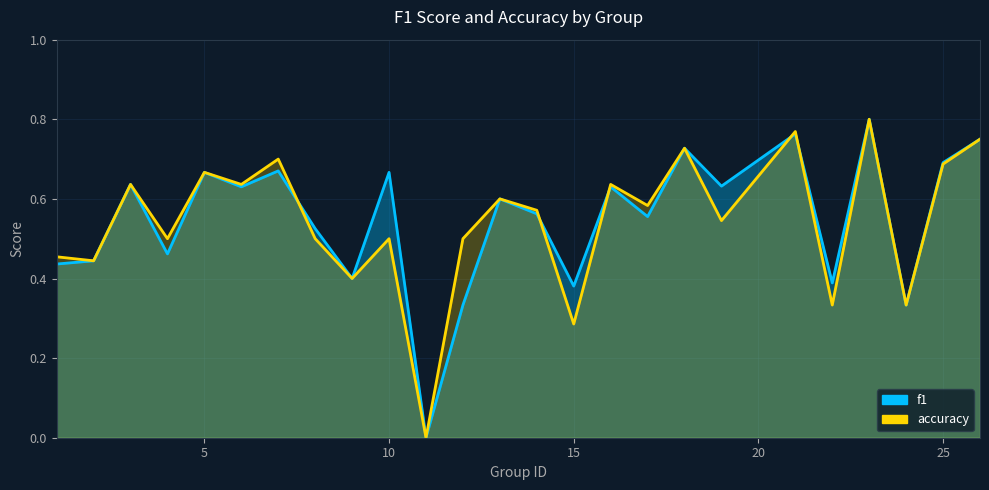

Which series has the widest spread of values?

f1